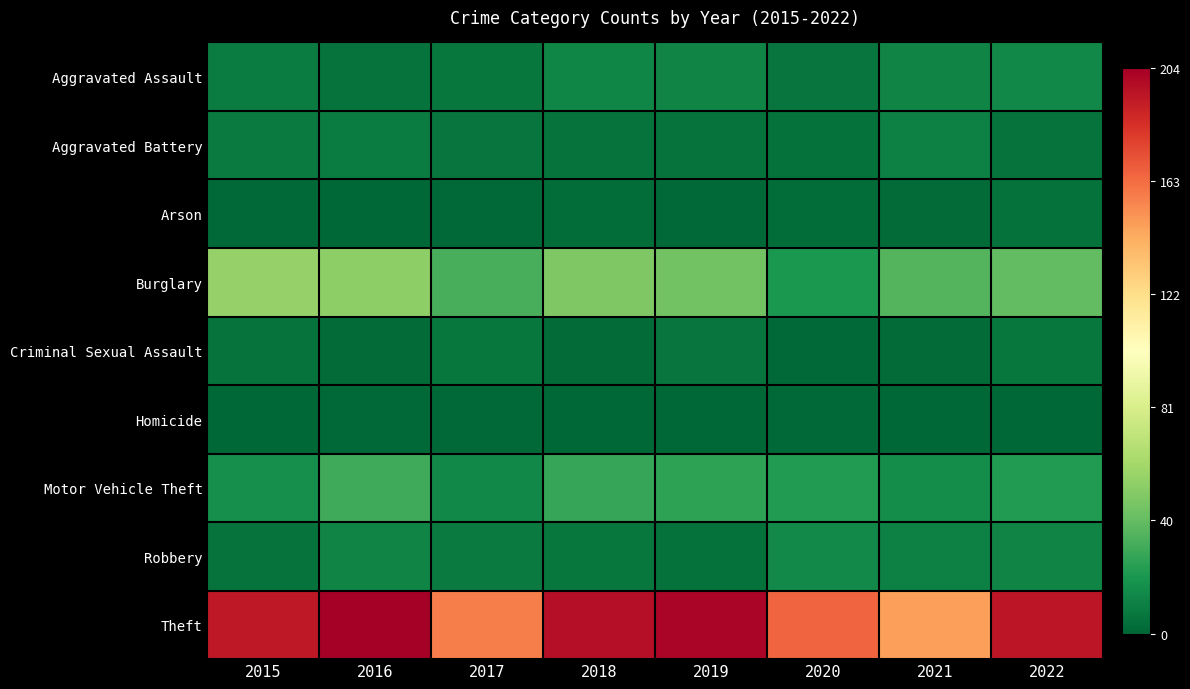

What is the total value across all series at 2019?

300